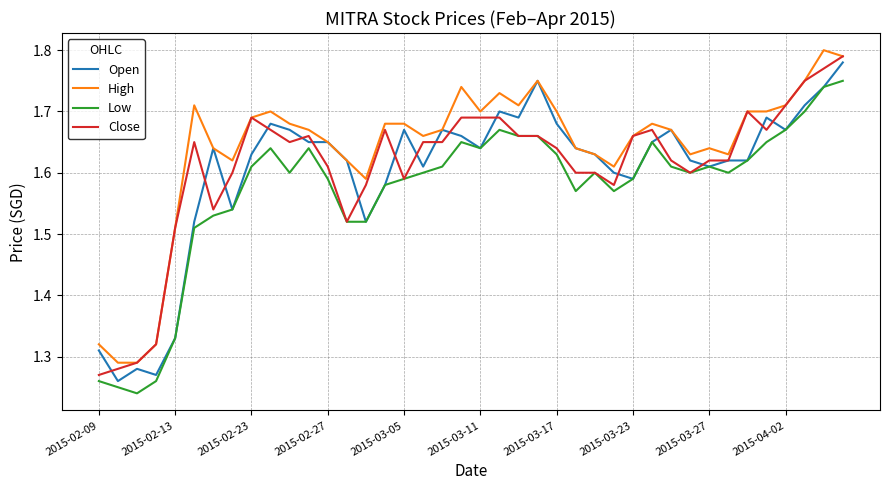

True or false: Low and High intersect in this chart.

False